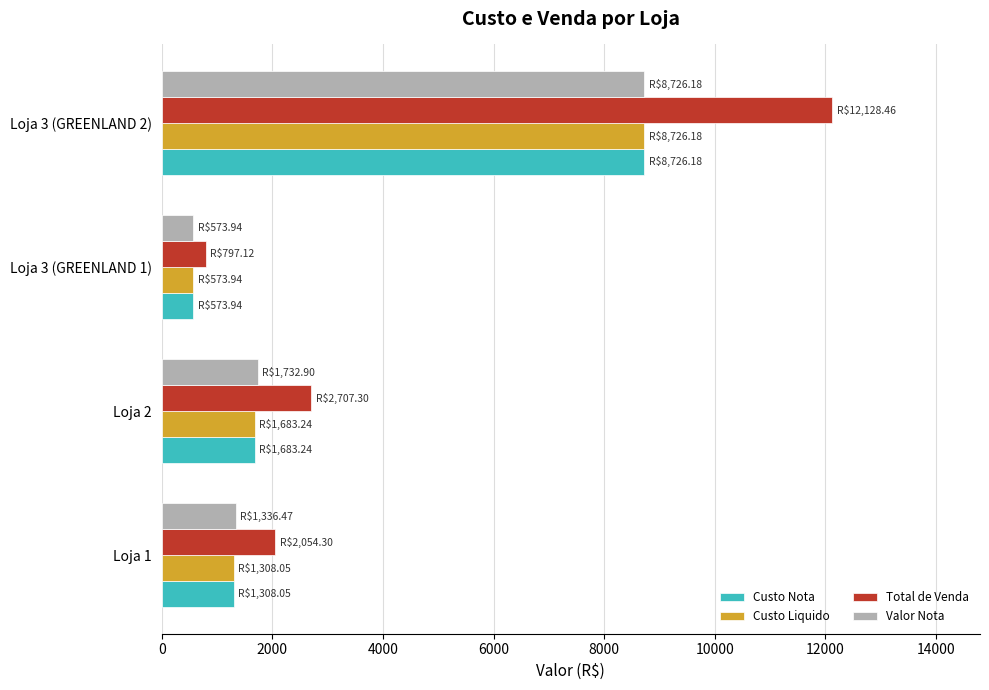

Which series has the largest total across all categories?

Total de Venda